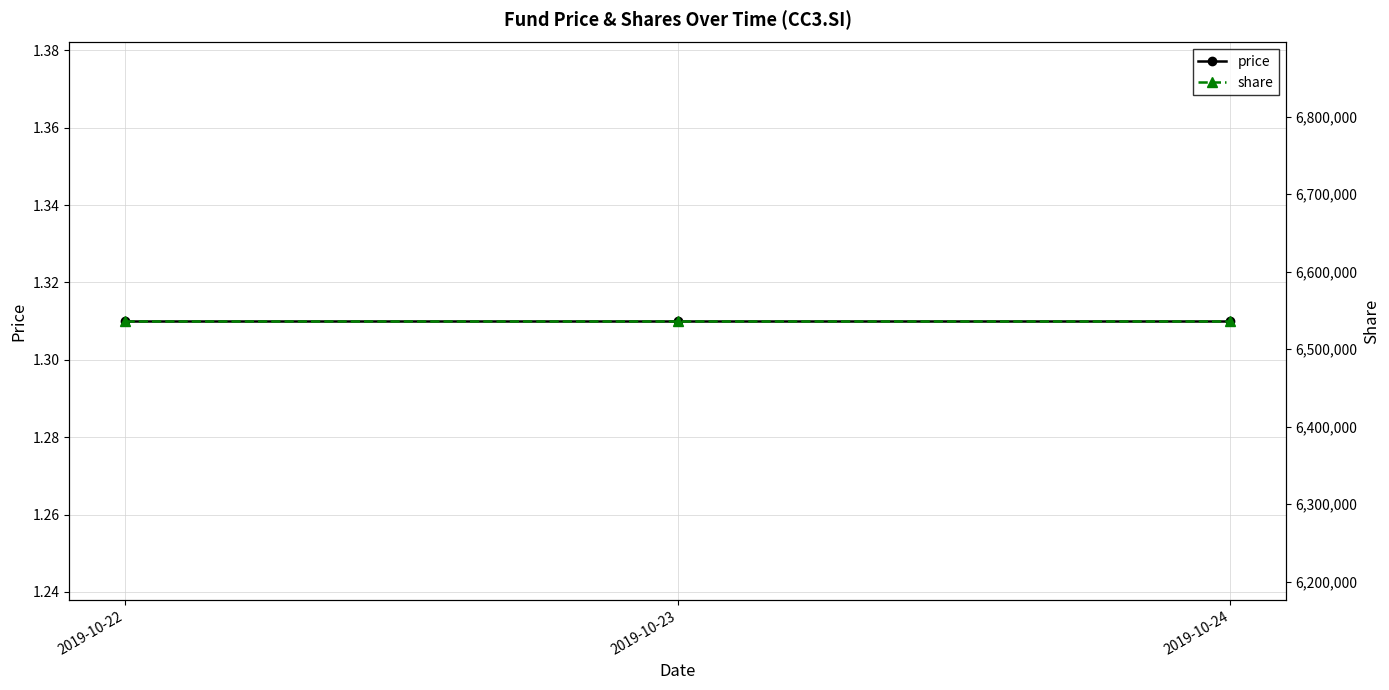

How many lines are shown in the chart?

2